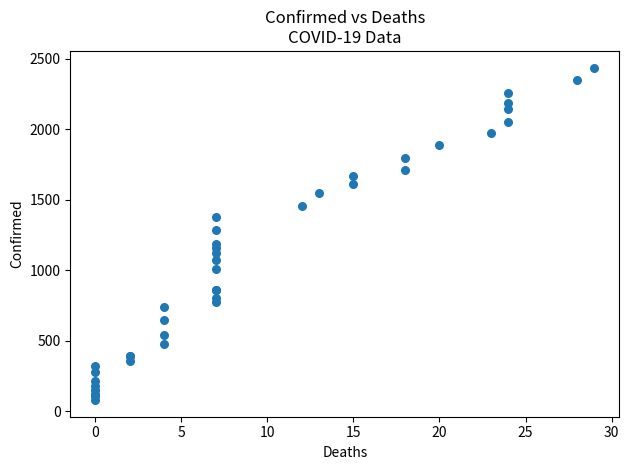

What Y value in the scatter plot is closest to 1259?

1285